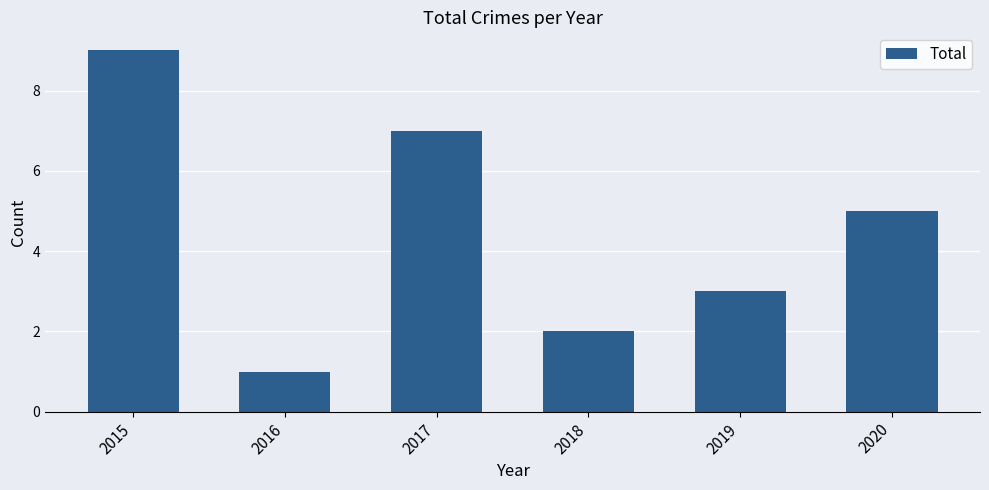

List the labels in order of value, smallest first.

2016, 2018, 2019, 2020, 2017, 2015